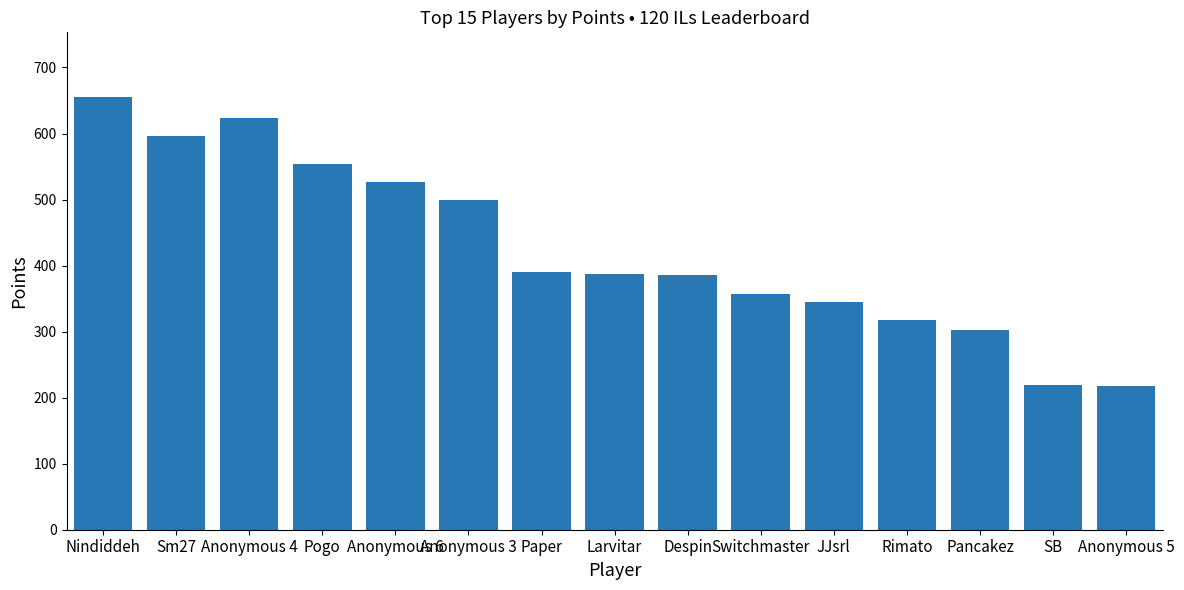

True or false: the data shows 357 at Switchmaster.

True